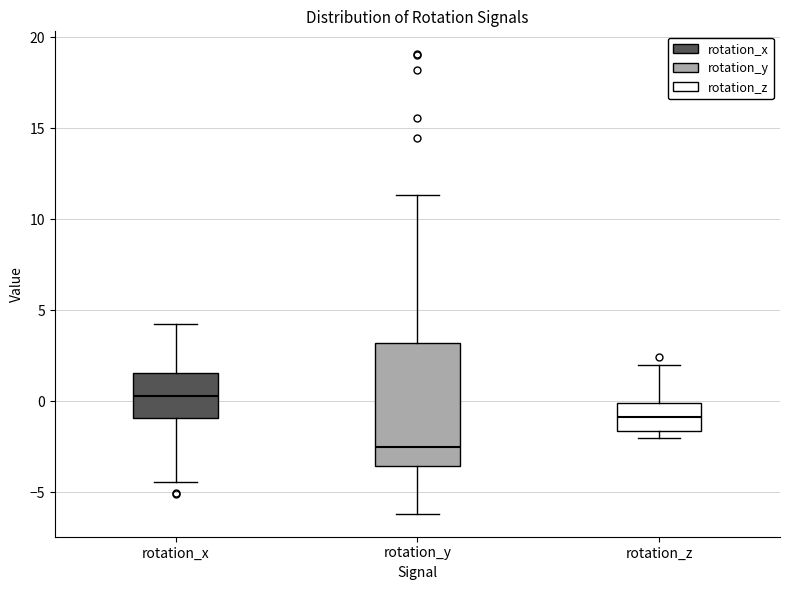

Reading left to right, transcribe this box plot: for each box, give where its median line is, the range the box spans, and where its two whiskers end, as read against the y-axis. The values are not printed on the chart, so give them approximately, as read against the axis.

rotation_x: median 0.5, box -1.0 to 1.5, whiskers -4.5 to 4.0
rotation_y: median -2.5, box -3.5 to 3.0, whiskers -6.0 to 11.5
rotation_z: median -1.0, box -1.5 to 0.0, whiskers -2.0 to 2.0